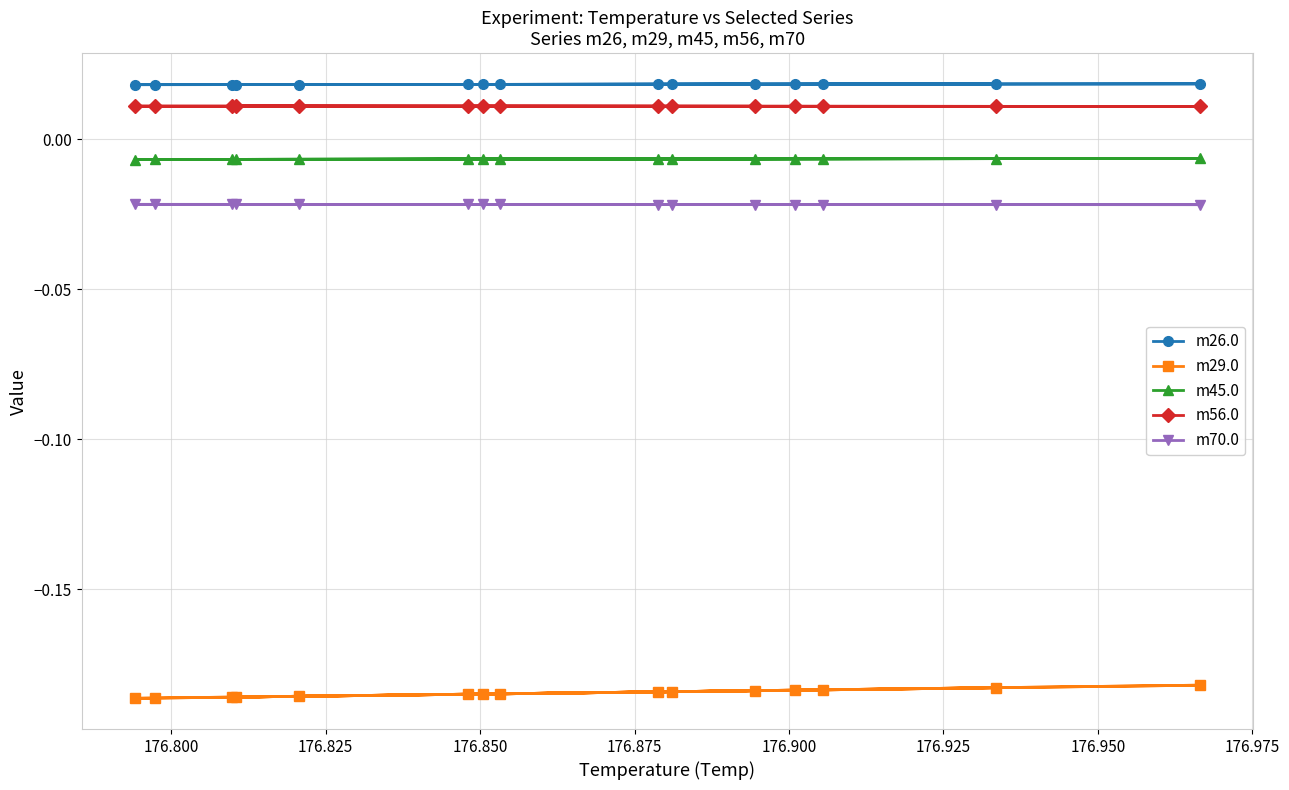

Reading left to right, list all the values displayed in this chart.

m26.0: 0.0	0.0	0.0	0.0	0.0	0.0	0.0	0.0	0.0	0.0	0.0	0.0	0.0	0.0	0.0
m29.0: -0.2	-0.2	-0.2	-0.2	-0.2	-0.2	-0.2	-0.2	-0.2	-0.2	-0.2	-0.2	-0.2	-0.2	-0.2
m45.0: -0.0	-0.0	-0.0	-0.0	-0.0	-0.0	-0.0	-0.0	-0.0	-0.0	-0.0	-0.0	-0.0	-0.0	-0.0
m56.0: 0.0	0.0	0.0	0.0	0.0	0.0	0.0	0.0	0.0	0.0	0.0	0.0	0.0	0.0	0.0
m70.0: -0.0	-0.0	-0.0	-0.0	-0.0	-0.0	-0.0	-0.0	-0.0	-0.0	-0.0	-0.0	-0.0	-0.0	-0.0